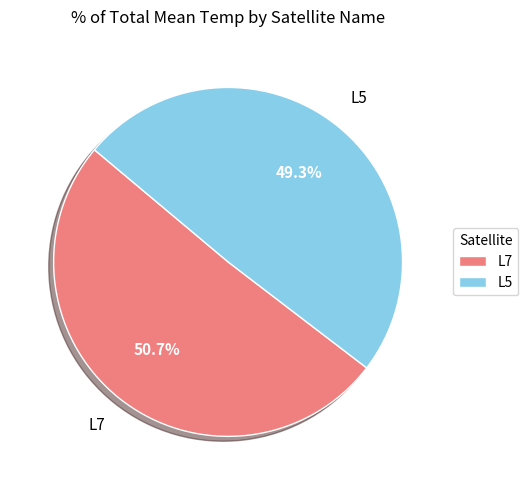

Which slice is the smallest?

L5